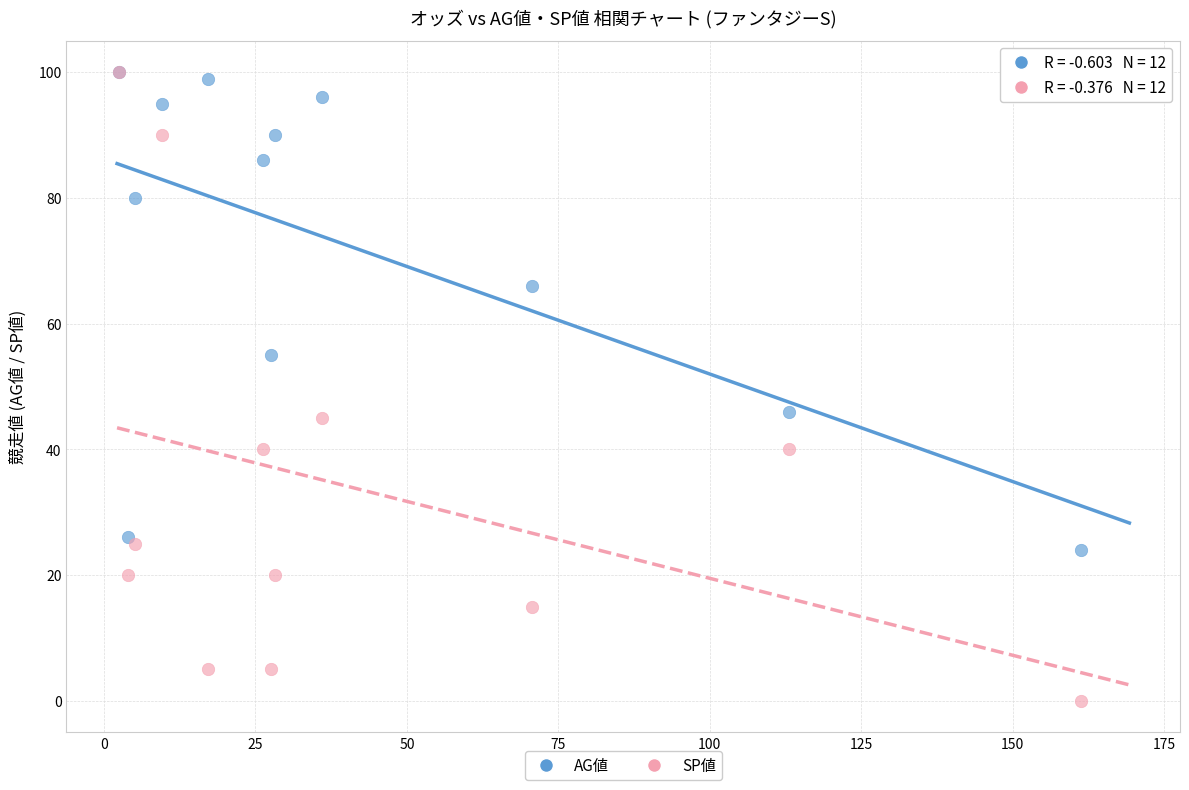

Which series contains the lowest Y value?

SP値